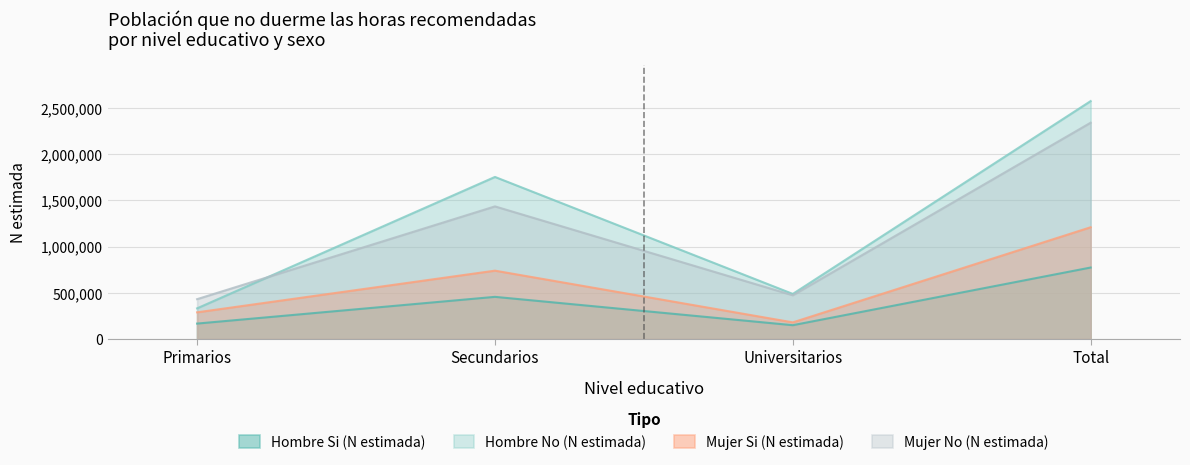

Which category has the highest value in the Hombre Si (N estimada) series?

Total